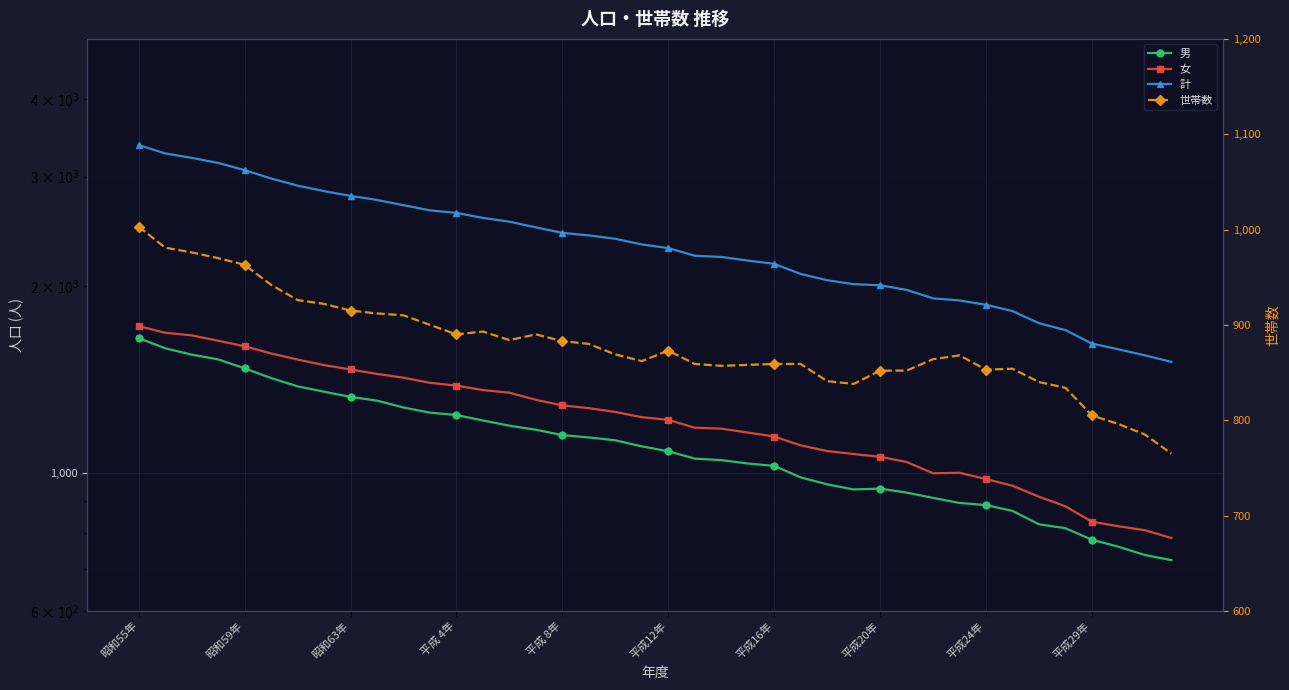

How many data points in 計 are above 2334?

19